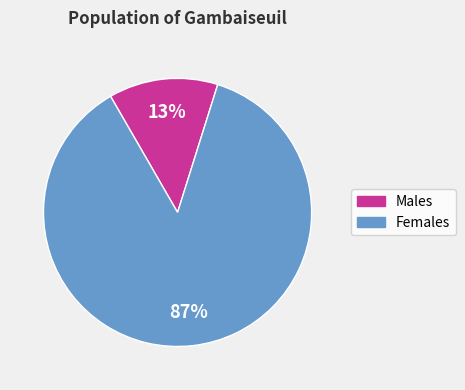

To the nearest percent, what is the difference between the largest and smallest slice percentages?

74%